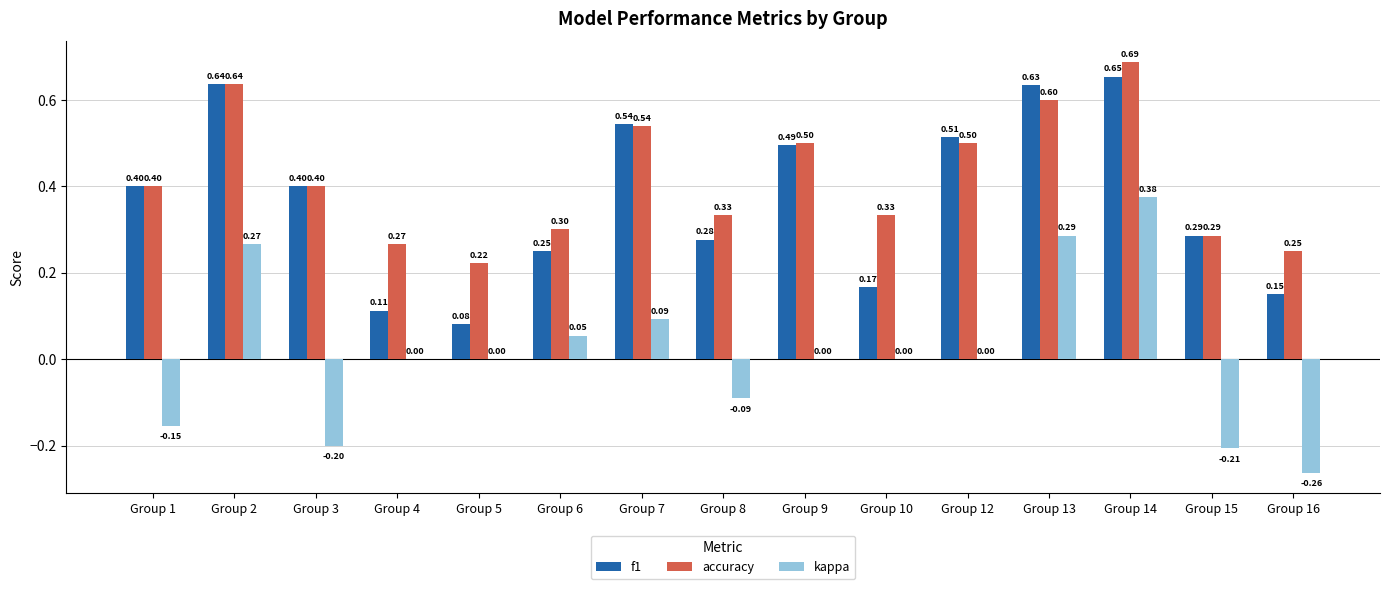

What are all the series names shown in the legend?

f1, accuracy, kappa